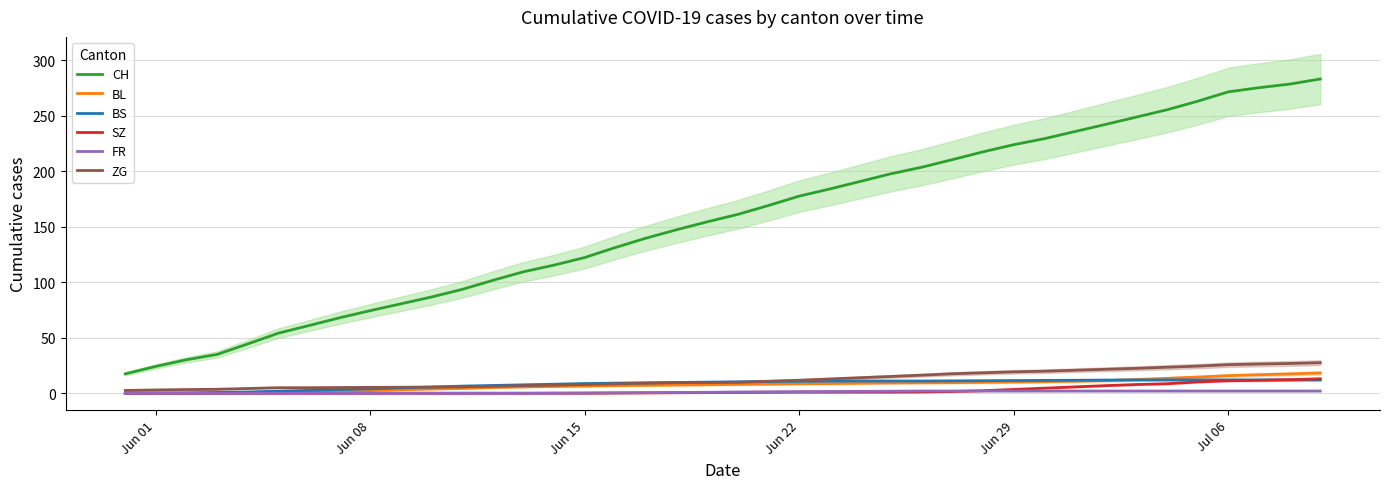

What is the maximum value for ZG?

27.5